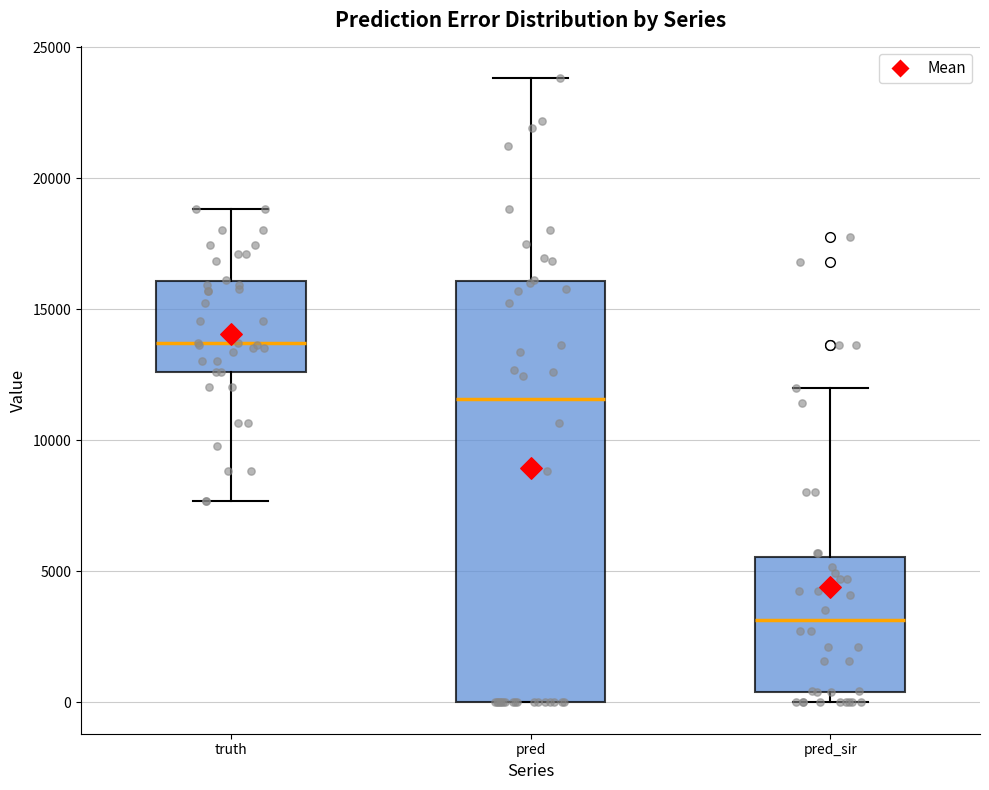

Where does the upper whisker of the box for pred_sir end on the y-axis? The values are not printed on the chart, so give them approximately, as read against the axis.

12000